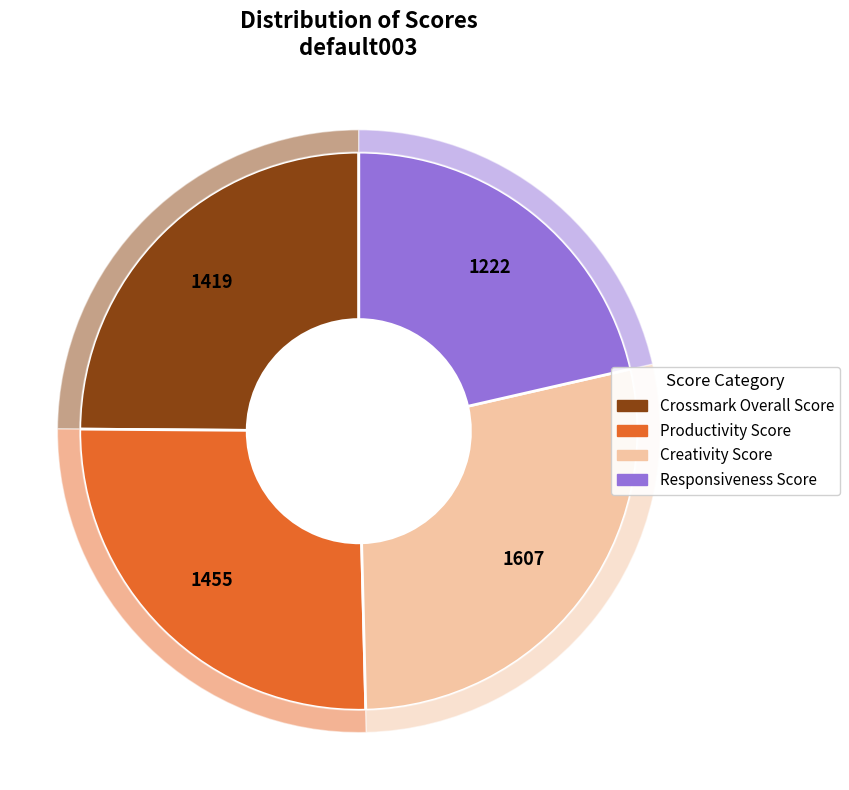

Does Creativity Score account for over 50% of the chart?

No